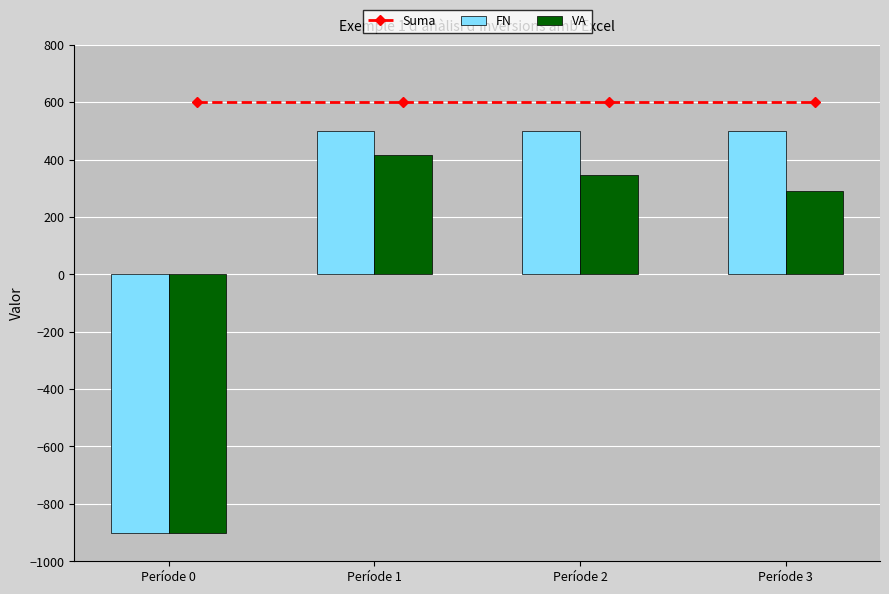

Is the value of VA at Període 3 greater than the value of Suma at Període 0?

No